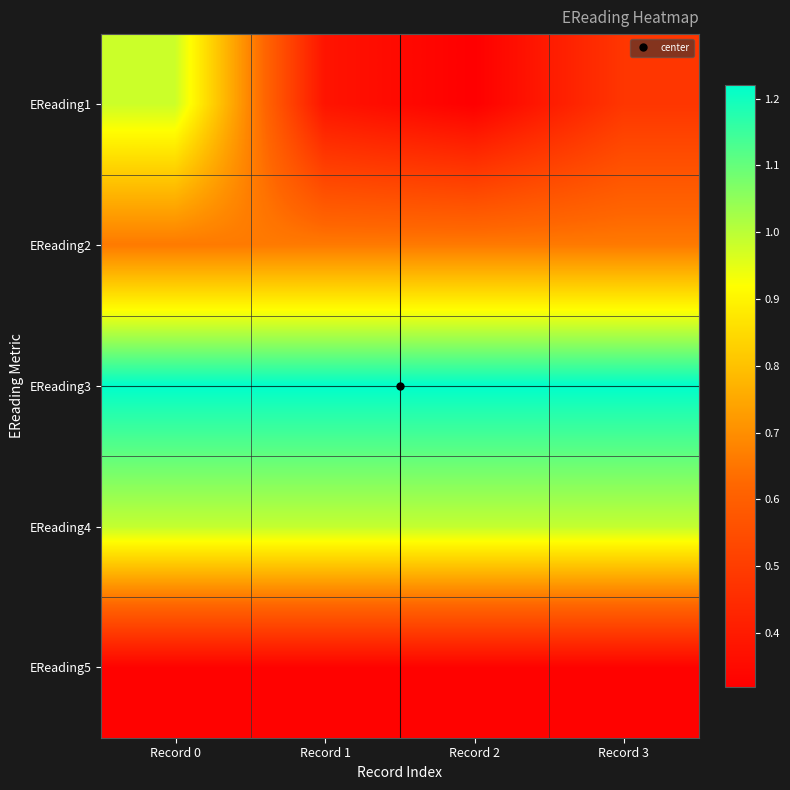

Reading left to right, transcribe all the data shown in this chart.

EReading1: Record 0=1.0	Record 1=0.4	Record 2=0.3	Record 3=0.5
EReading2: Record 0=0.7	Record 1=0.7	Record 2=0.7	Record 3=0.7
EReading3: Record 0=1.2	Record 1=1.2	Record 2=1.2	Record 3=1.2
EReading4: Record 0=1.0	Record 1=1.0	Record 2=1.0	Record 3=1.0
EReading5: Record 0=0.3	Record 1=0.3	Record 2=0.3	Record 3=0.3